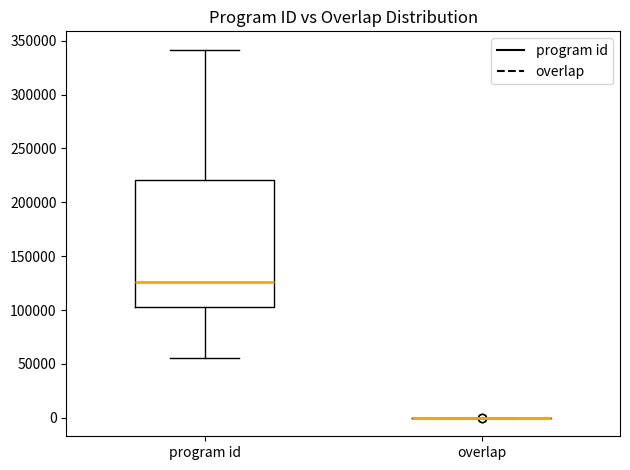

Reading left to right, transcribe this box plot: for each box, give where its median line is, the range the box spans, and where its two whiskers end, as read against the y-axis. The values are not printed on the chart, so give them approximately, as read against the axis.

program id: median 125000, box 105000 to 220000, whiskers 55000 to 340000
overlap: box collapsed to a line at 0, whiskers 0 to 0